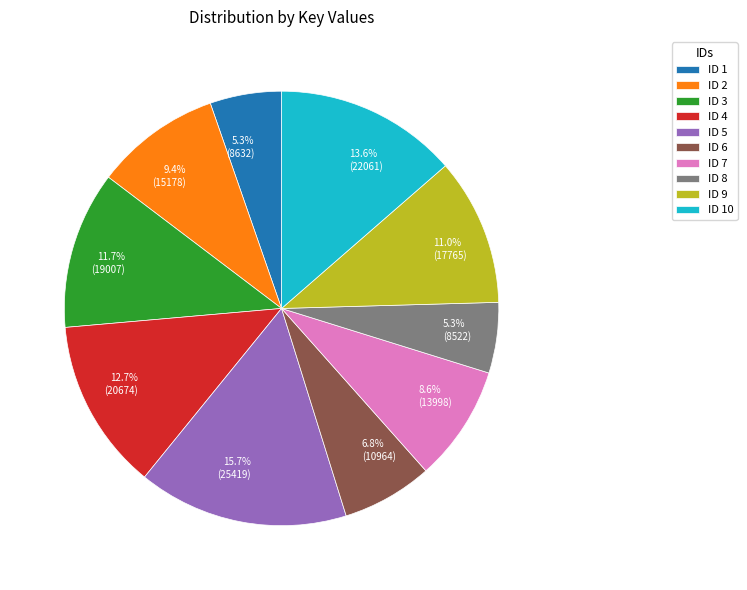

What is the largest slice in the pie chart?

ID 5